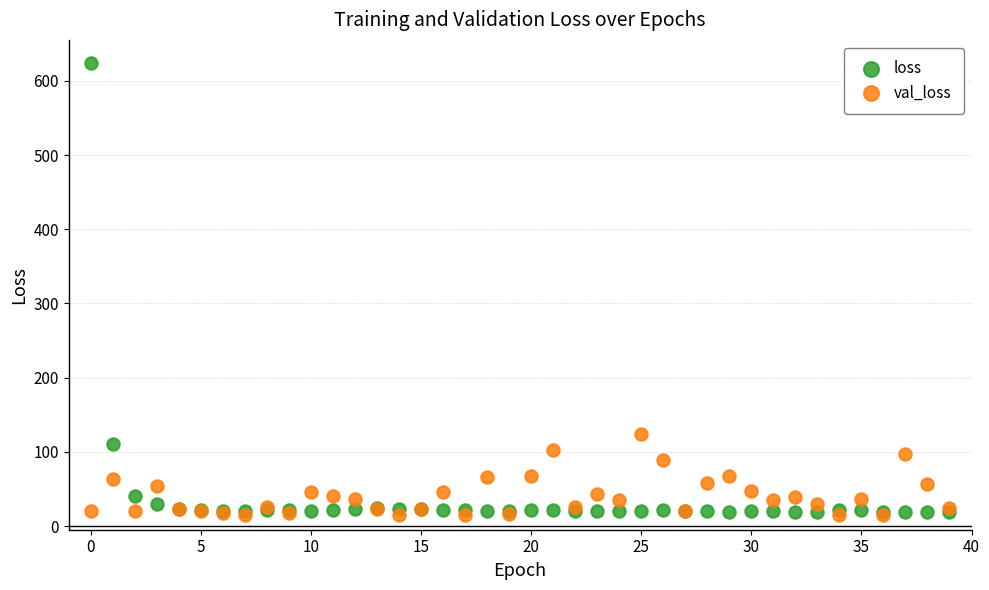

Which series has the largest Y range (max minus min)?

loss